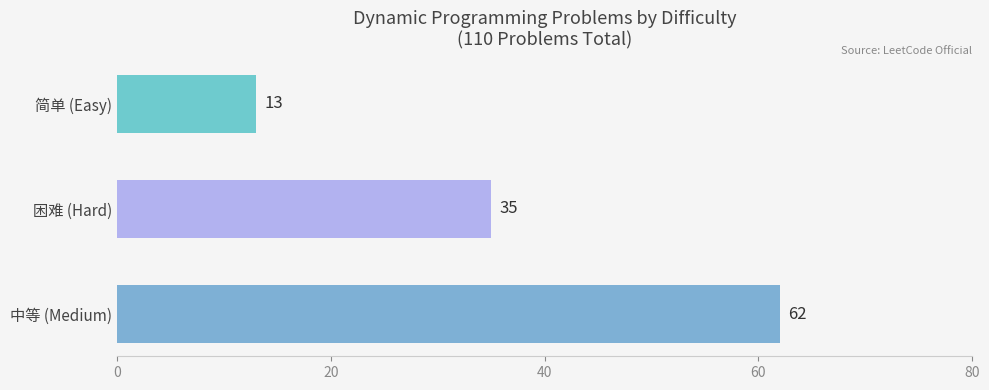

True or false: the data shows 35 at 困难 (Hard).

True